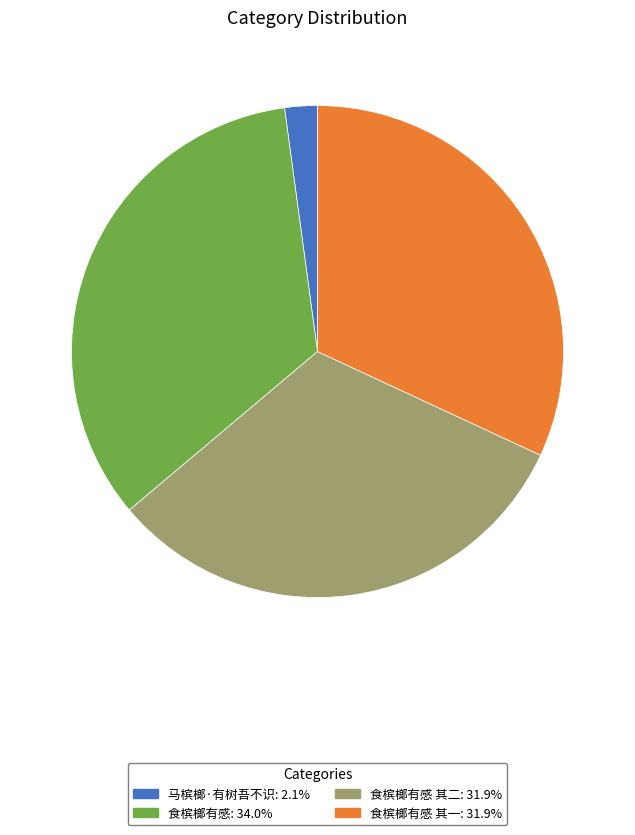

Count the number of slices in the pie.

4